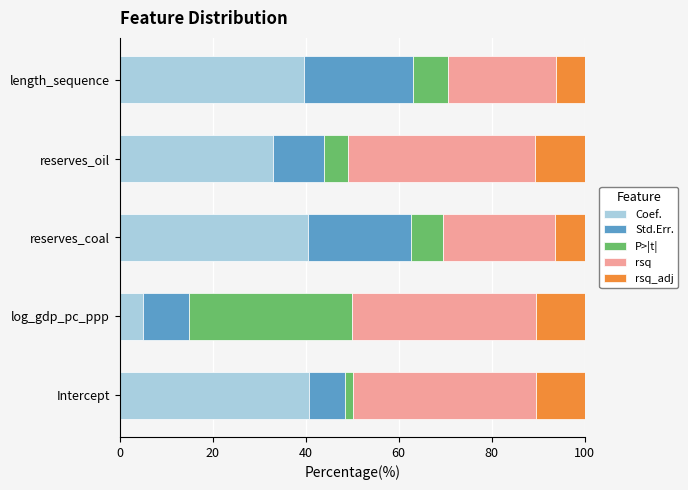

The Coef. series shows 64.0 at Intercept. True or false?

False